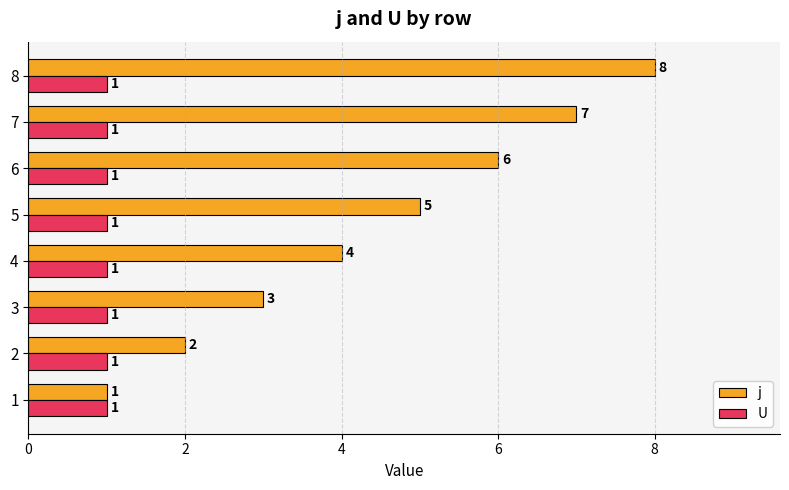

Rank the series by their maximum value, from lowest to highest.

U, j